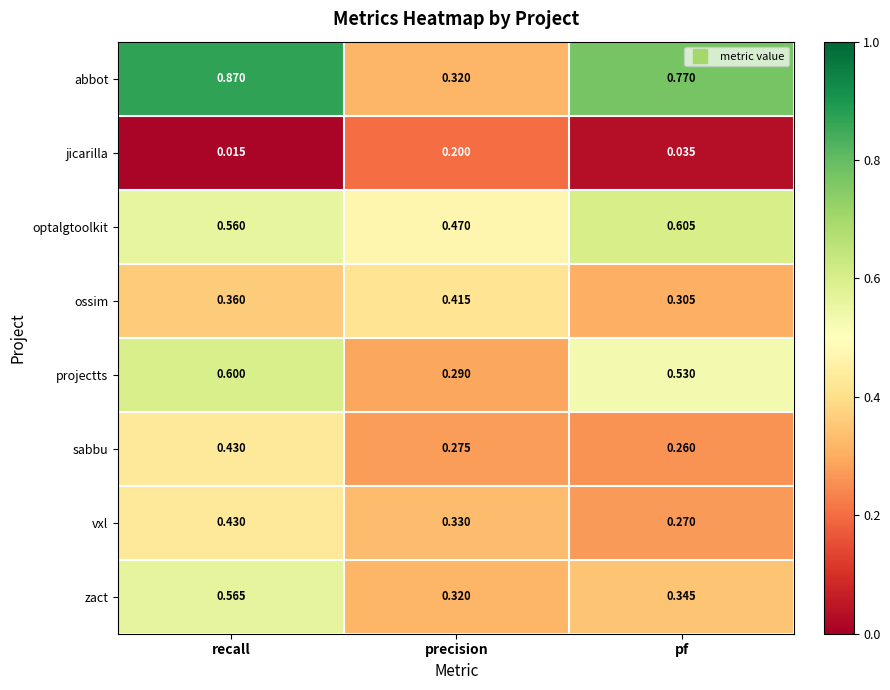

Which series has the largest total across all categories?

abbot